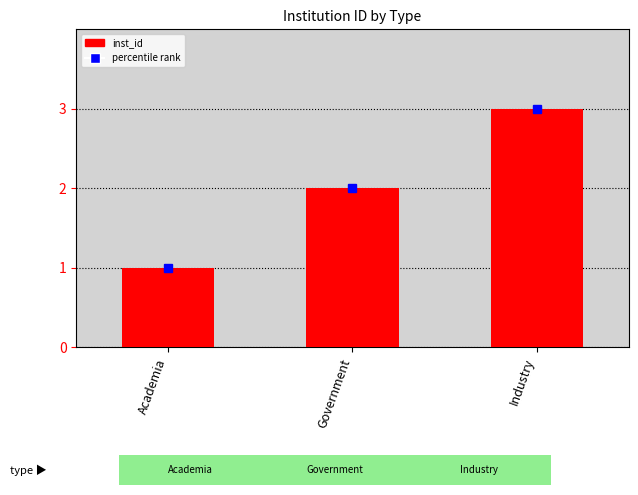

At which label is the value closest to 2?

Government